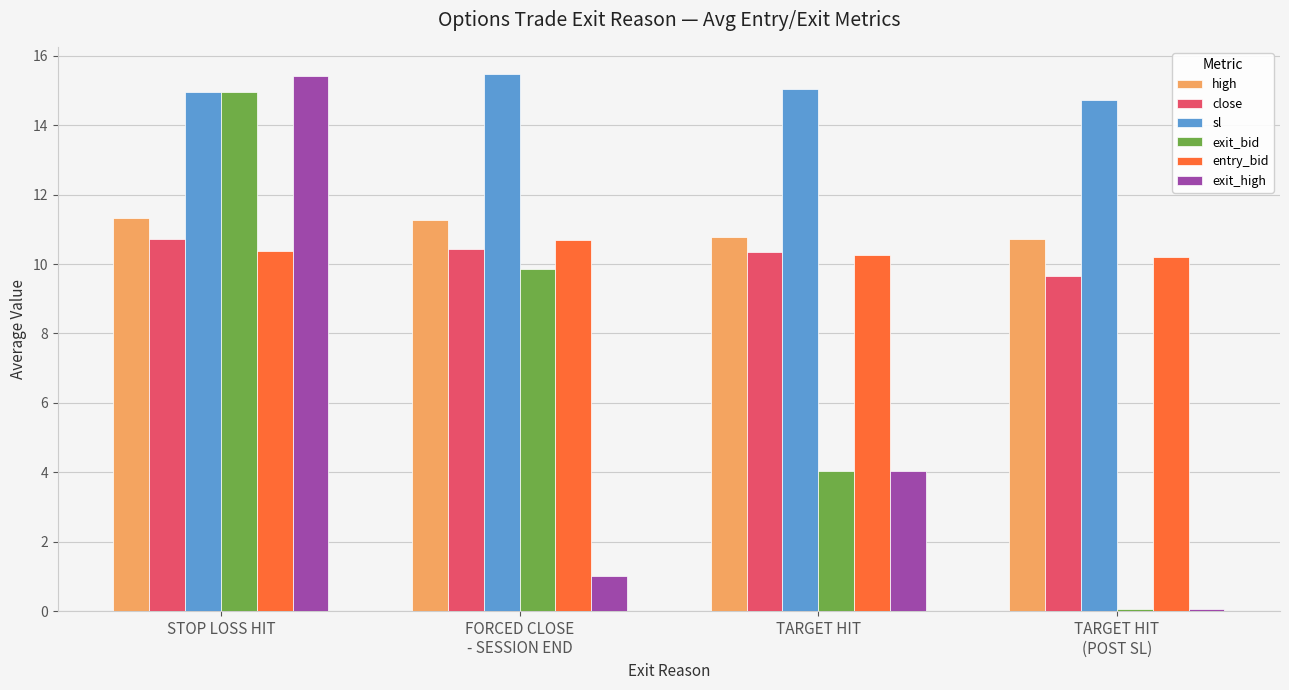

What is the label of the 2nd bar from the right?

TARGET HIT